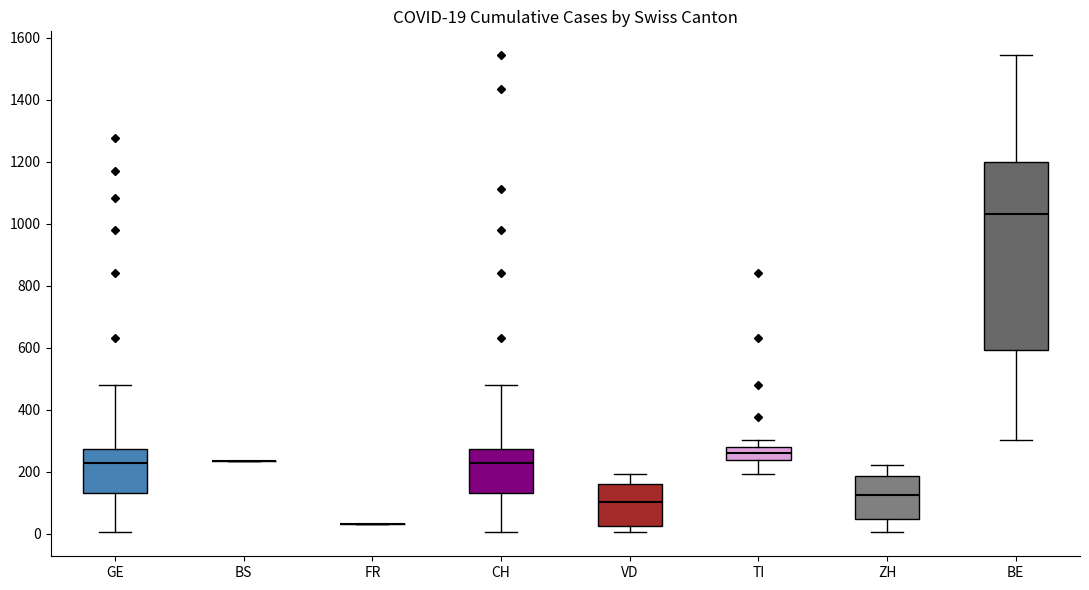

Comparing the boxes themselves (not the whiskers), which one is the tallest?

BE